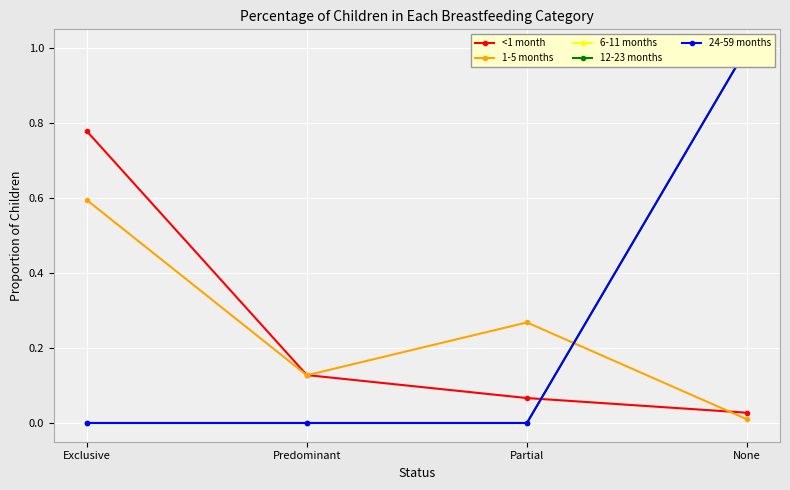

Reading right to left, extract all data points from this chart.

<1 month: None=0.0	Partial=0.1	Predominant=0.1	Exclusive=0.8
1-5 months: None=0.0	Partial=0.3	Predominant=0.1	Exclusive=0.6
6-11 months: None=1.0	Partial=0.0	Predominant=0.0	Exclusive=0.0
12-23 months: None=1.0	Partial=0.0	Predominant=0.0	Exclusive=0.0
24-59 months: None=1.0	Partial=0.0	Predominant=0.0	Exclusive=0.0